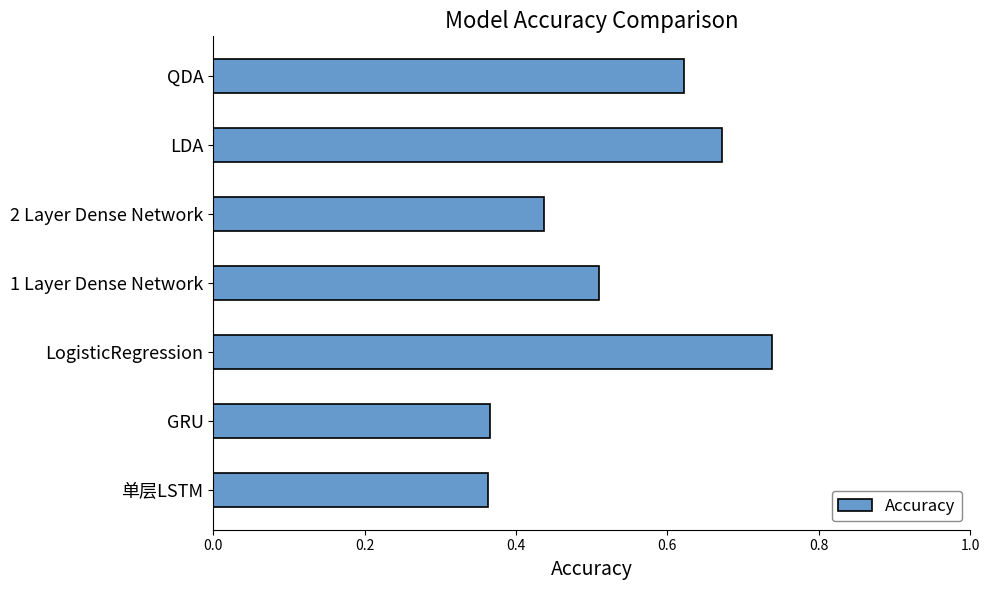

The value at QDA is 0.2. True or false?

False